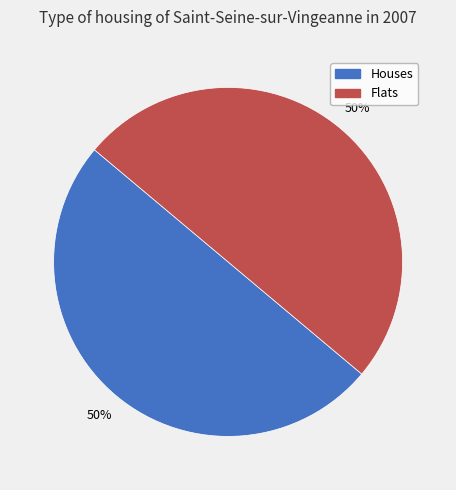

How many slices are in this pie chart?

2